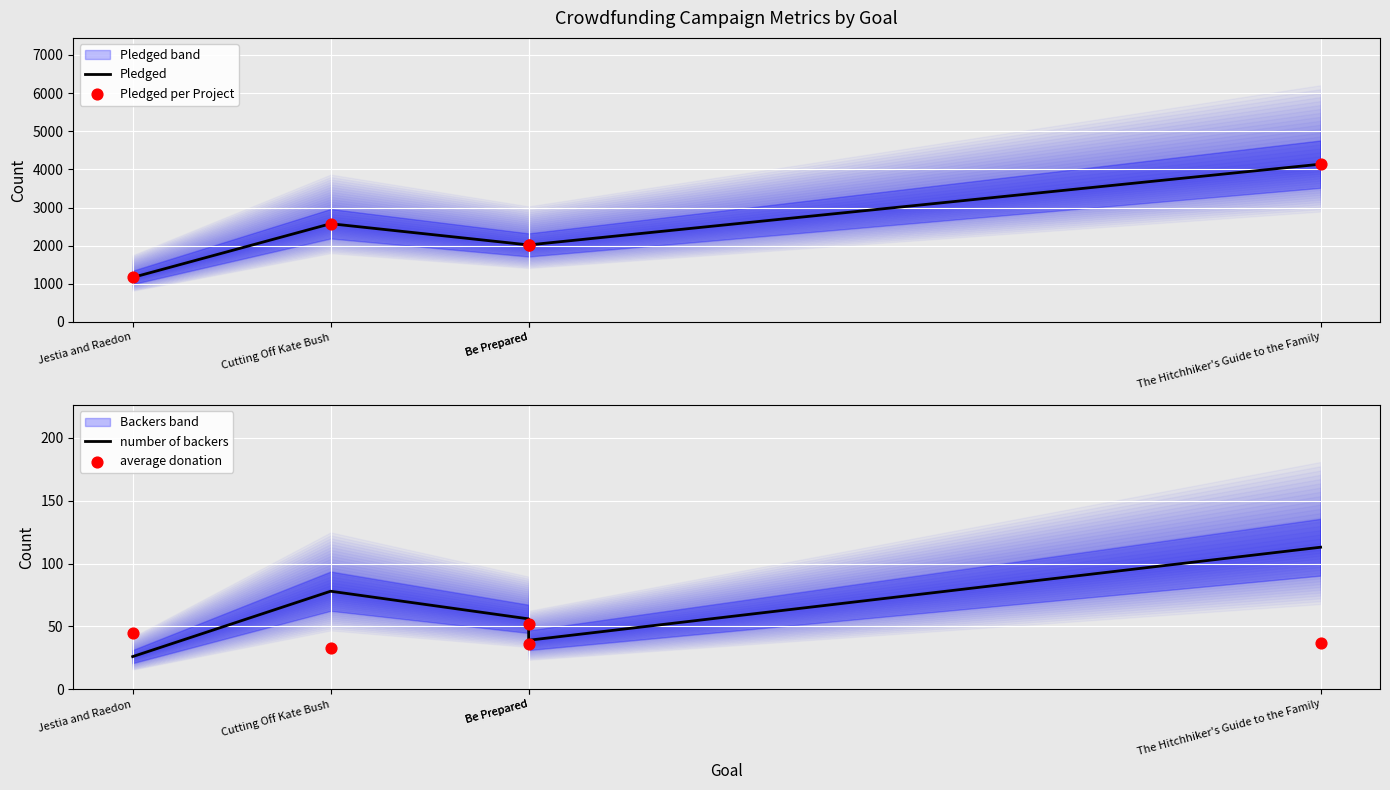

Which series reaches the maximum Y coordinate?

Pledged